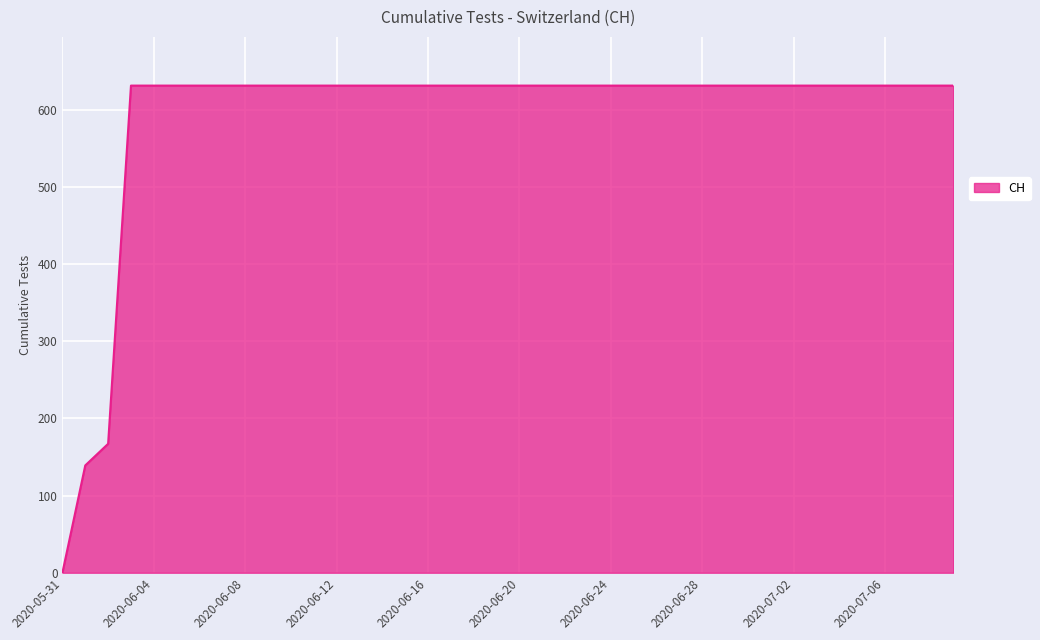

Does the chart display data point markers on the line(s)?

No